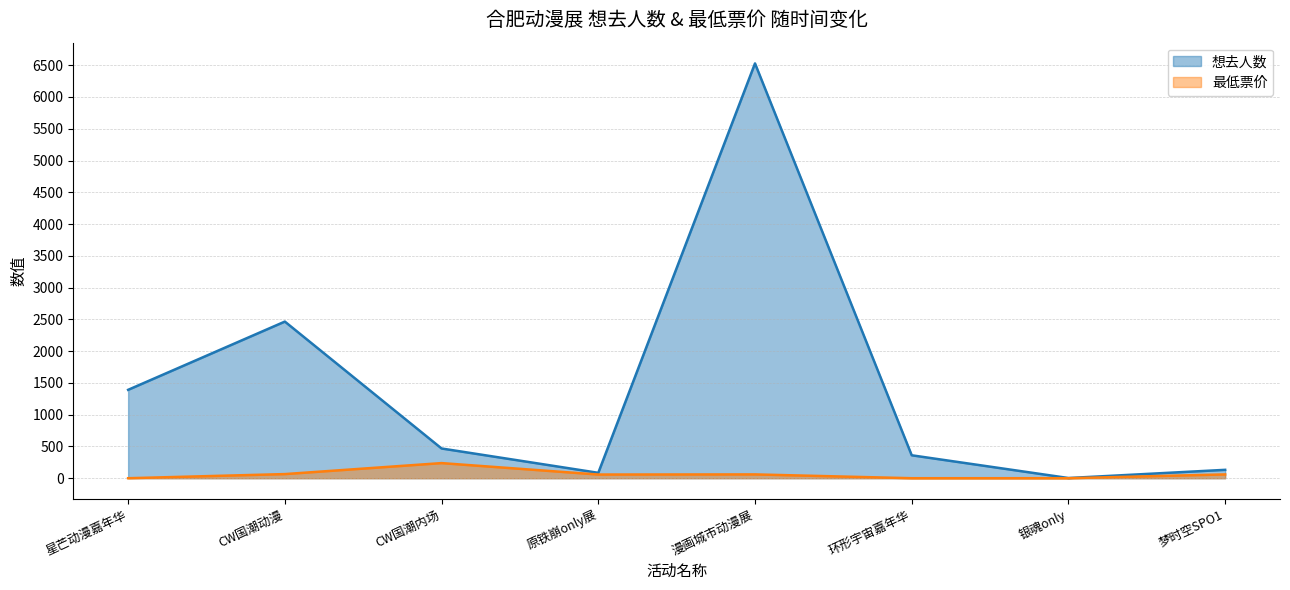

True or false: 最低票价 and 想去人数 cross at least once.

False